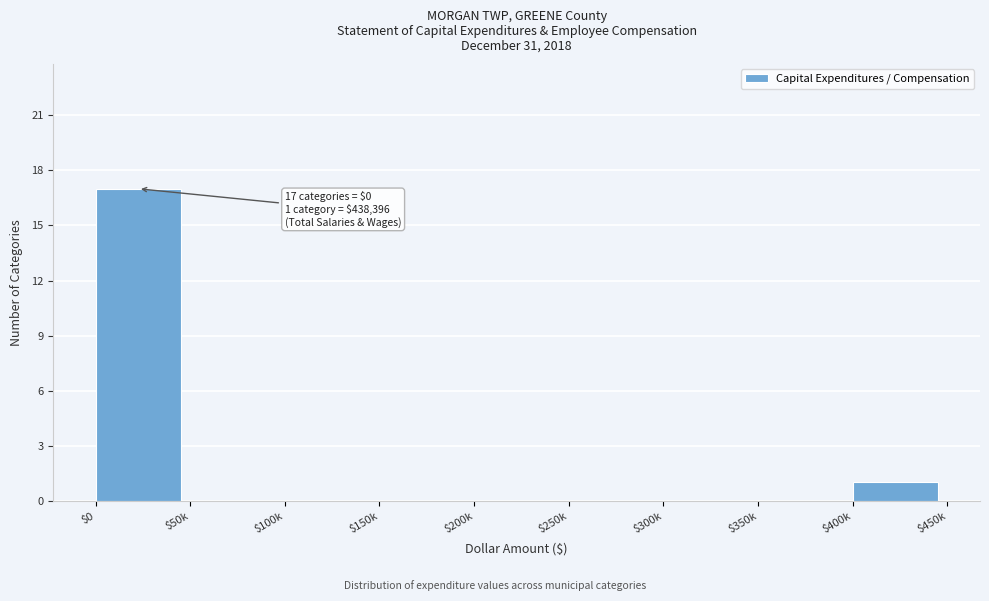

What is the greatest value displayed?

17